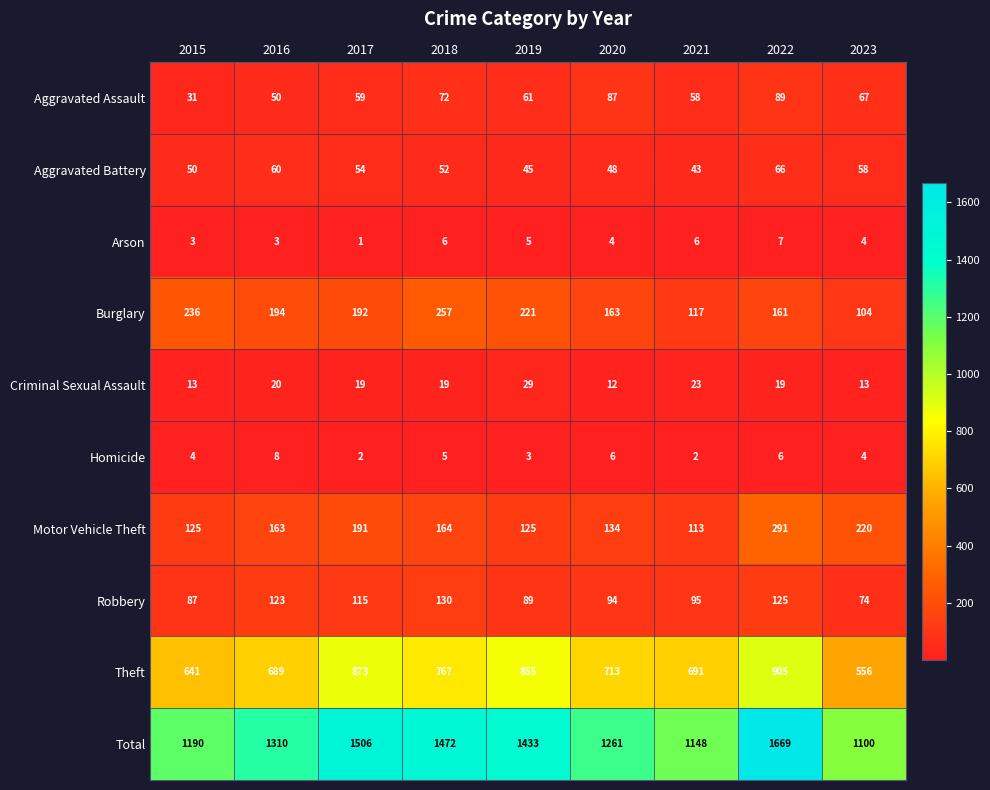

What is the difference between the highest and lowest values at 2020?

1257